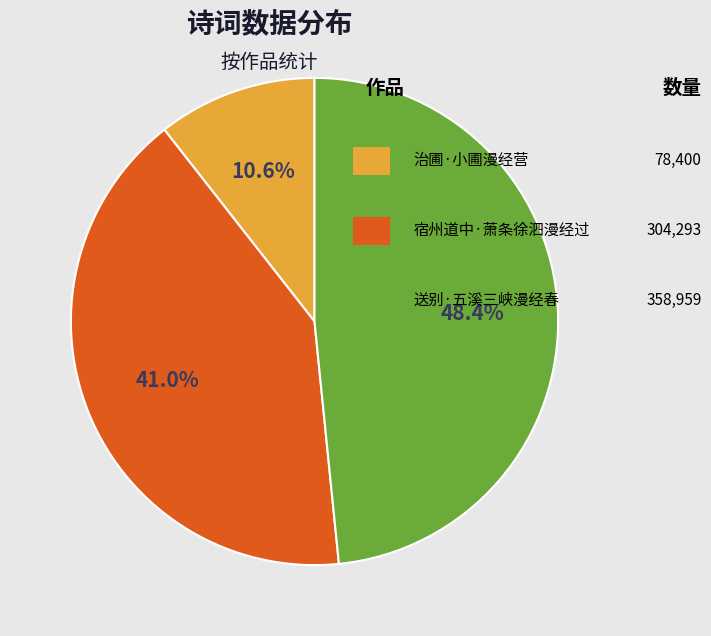

Does any single category account for the majority?

No